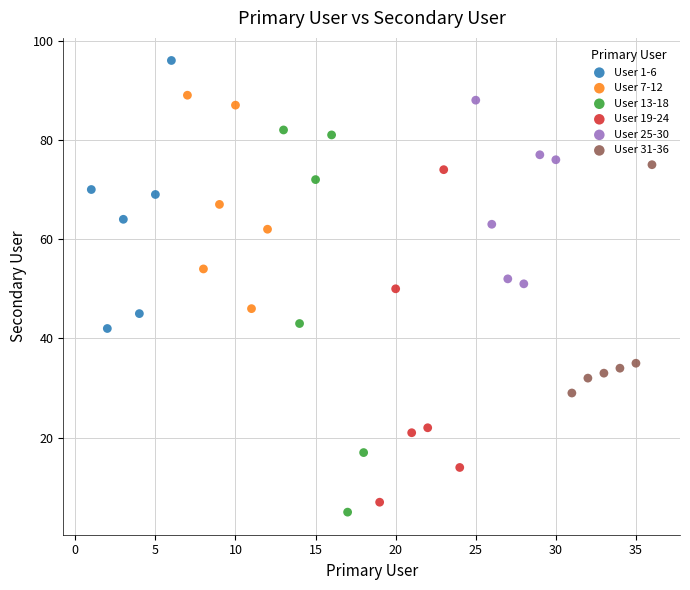

Which series has the largest Y range (max minus min)?

User 13-18